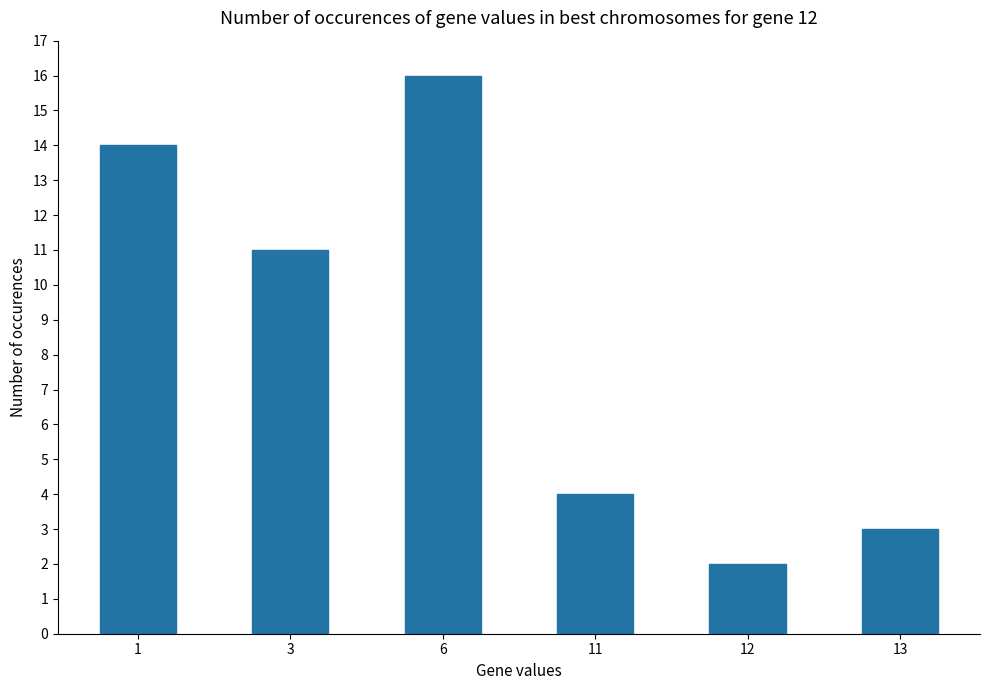

How many categories are shown in the chart?

6